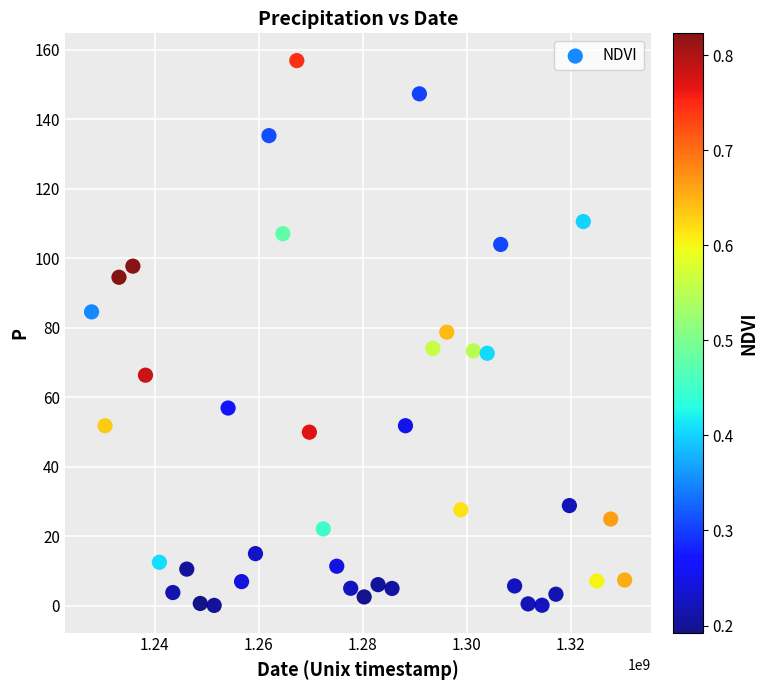

What is the range of X values (max minus min)?

102556800.0